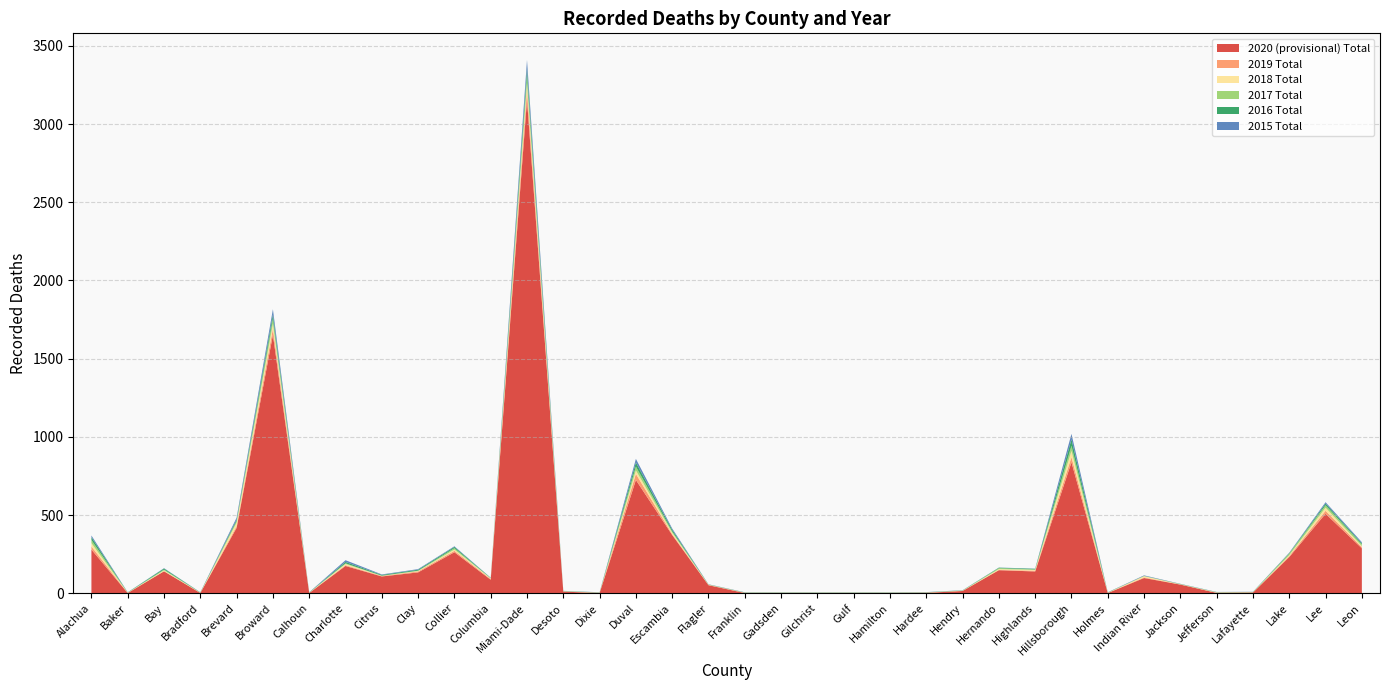

Reading left to right, list all the values displayed in this chart.

2020 (provisional) Total: 279	1	140	1	418	1652	1	174	107	133	262	86	3156	10	1	724	372	51	1	1	1	1	1	2	14	147	139	837	1	97	55	2	4	231	508	287
2019 Total: 20	1	1	1	11	40	1	5	3	6	9	5	63	1	1	39	6	2	1	1	1	1	1	1	1	2	5	33	1	4	1	1	1	7	19	8
2018 Total: 21	1	5	1	22	31	1	8	1	3	8	4	42	1	1	22	9	1	1	1	1	1	1	1	1	5	5	40	1	8	1	2	1	5	20	6
2017 Total: 20	1	5	1	10	32	1	4	1	2	9	1	47	1	1	25	8	1	1	1	1	1	1	1	1	6	3	33	1	1	1	1	1	10	15	11
2016 Total: 18	1	7	1	9	27	1	9	5	6	8	2	47	1	1	26	11	1	1	1	1	1	1	1	1	3	4	41	1	1	1	1	1	3	11	7
2015 Total: 11	1	2	1	13	34	1	11	3	4	4	1	55	1	1	23	8	1	1	1	1	1	1	1	1	1	1	35	1	3	1	1	1	3	9	7